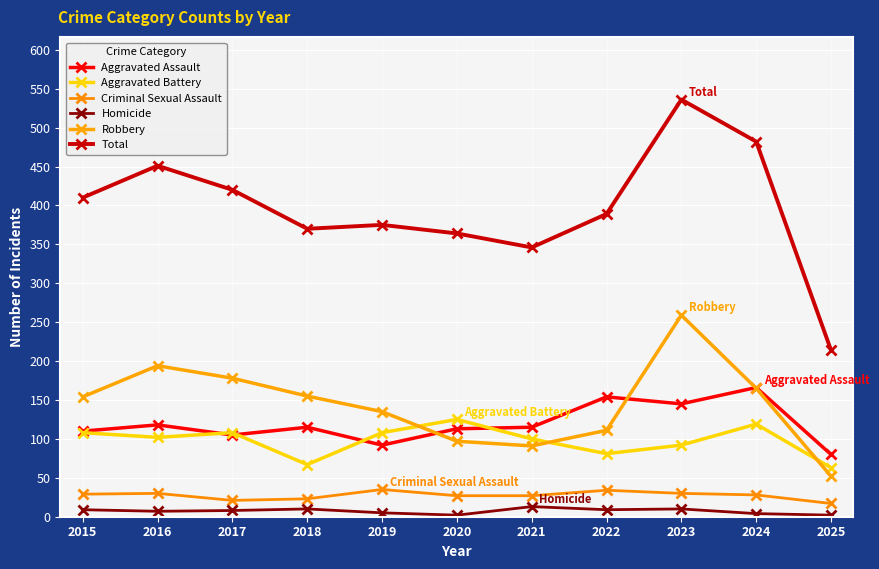

How many lines are shown in the chart?

6